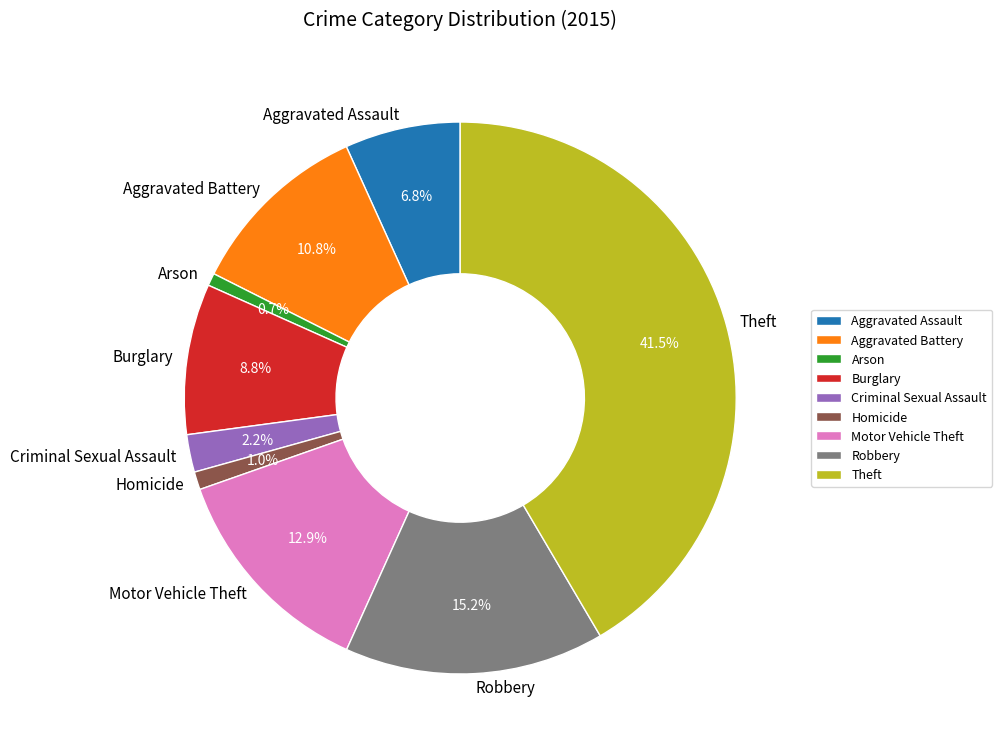

To the nearest percent, what is the average slice percentage?

11%